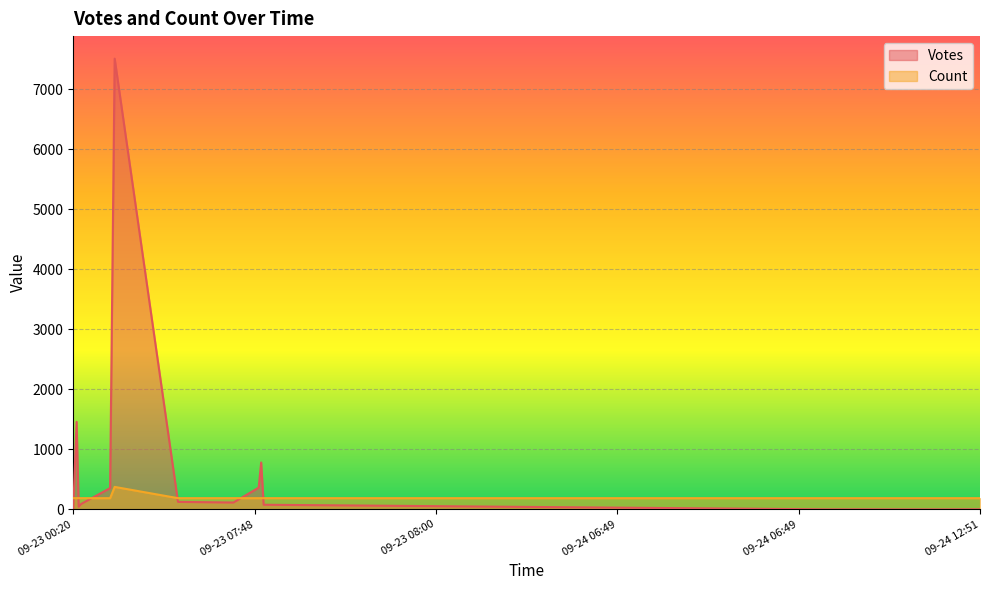

True or false: Votes and Count intersect in this chart.

False